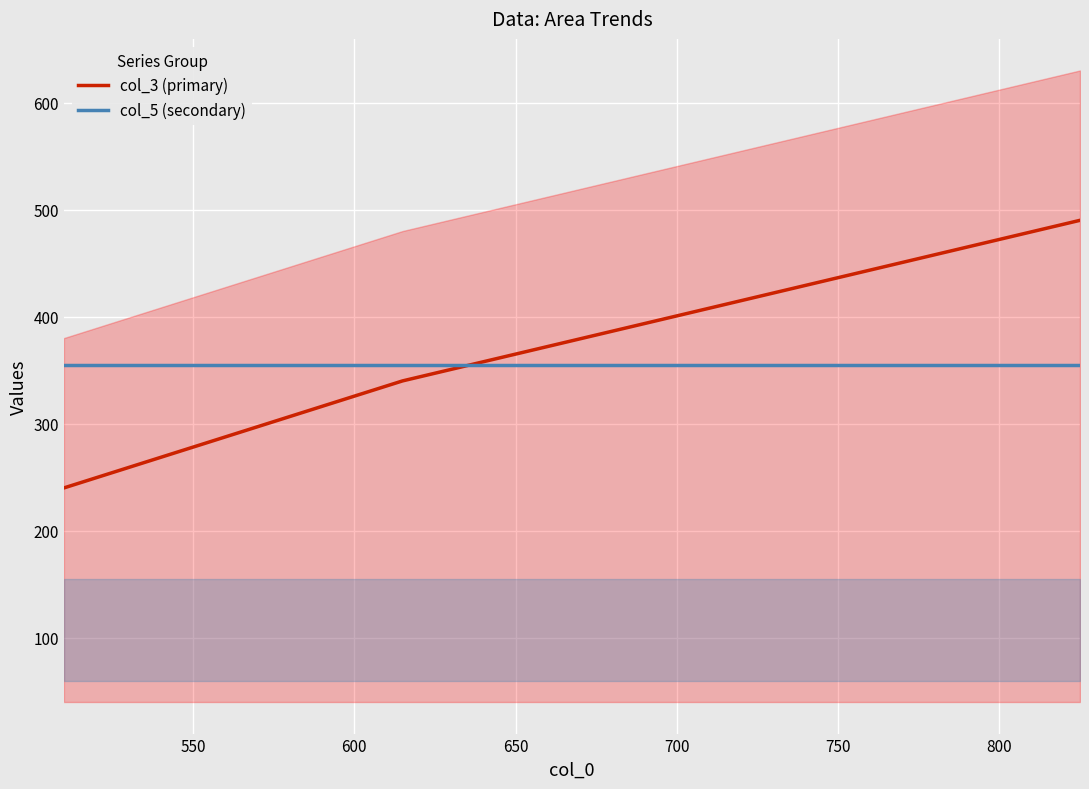

What is the lowest value of the col_3 (primary) series?

240